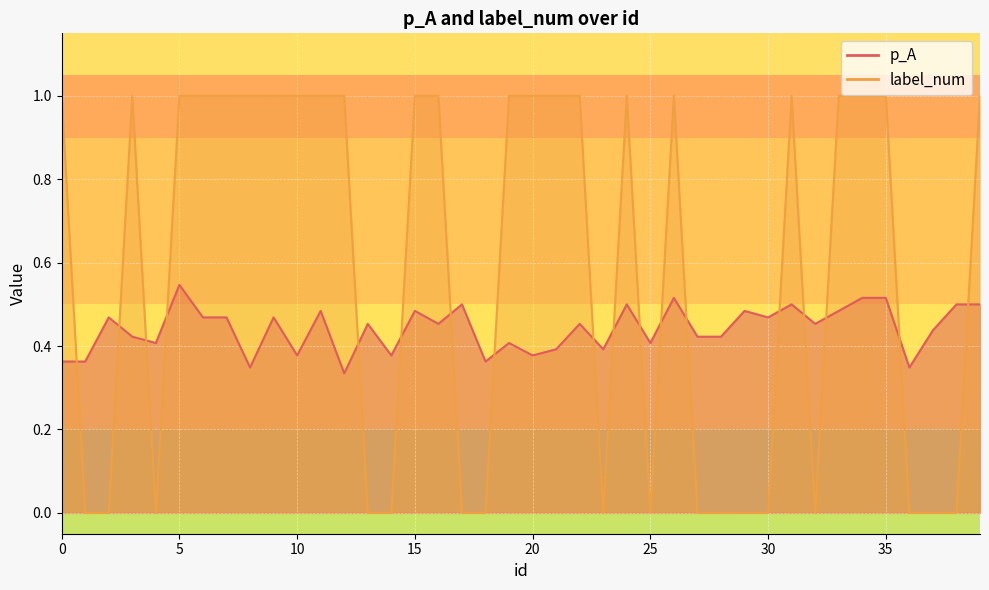

The p_A series shows 0.7 at 20. True or false?

False